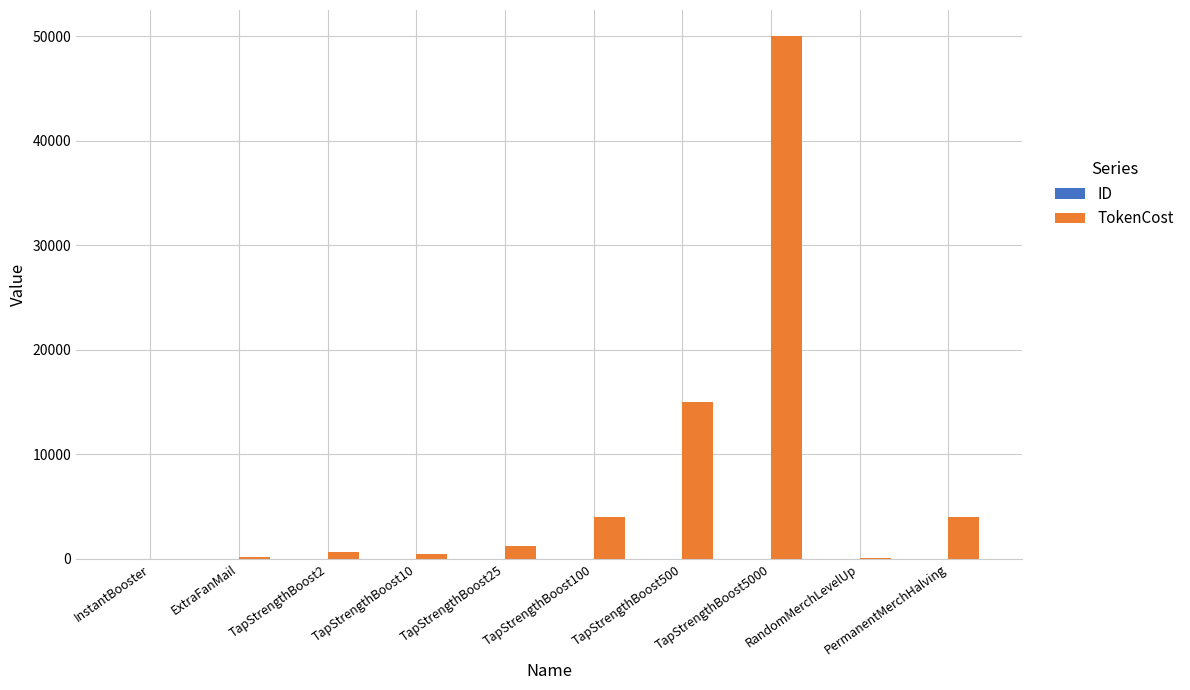

Which series has the largest total across all categories?

TokenCost